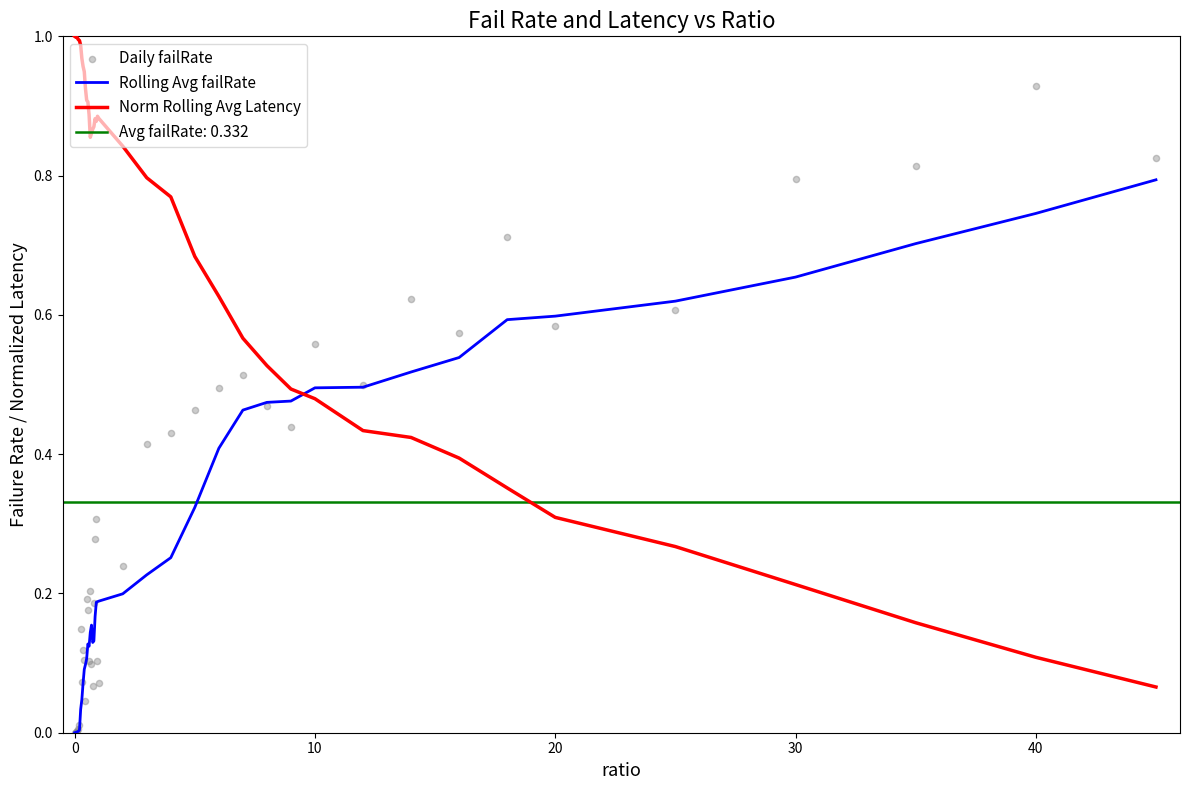

Which series reaches the minimum Y coordinate?

Rolling Avg failRate